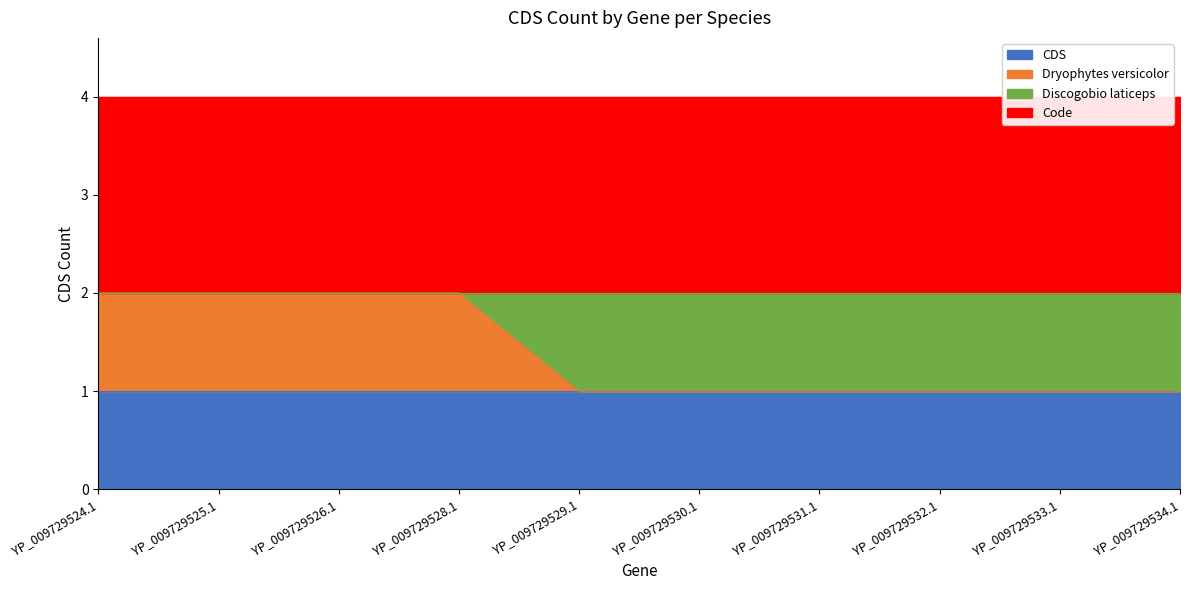

What is the sum of the Code values at YP_009729533.1 and YP_009729531.1?

4